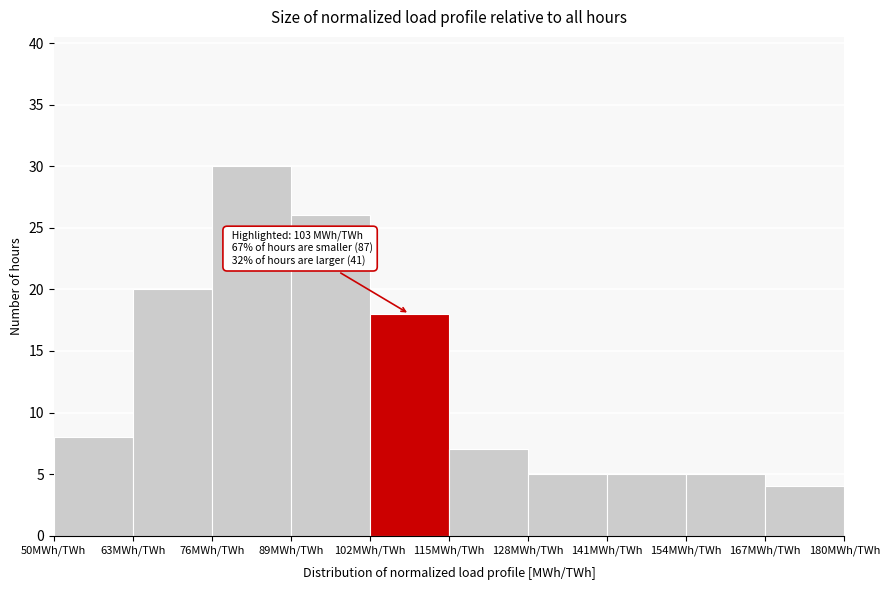

Over which range of the x-axis is the bar tallest?

76 to 89